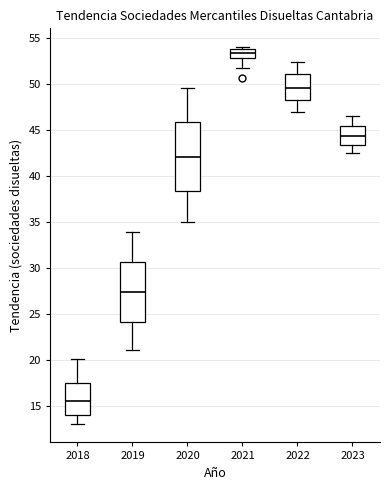

Comparing the boxes themselves (not the whiskers), which one is the tallest?

2020